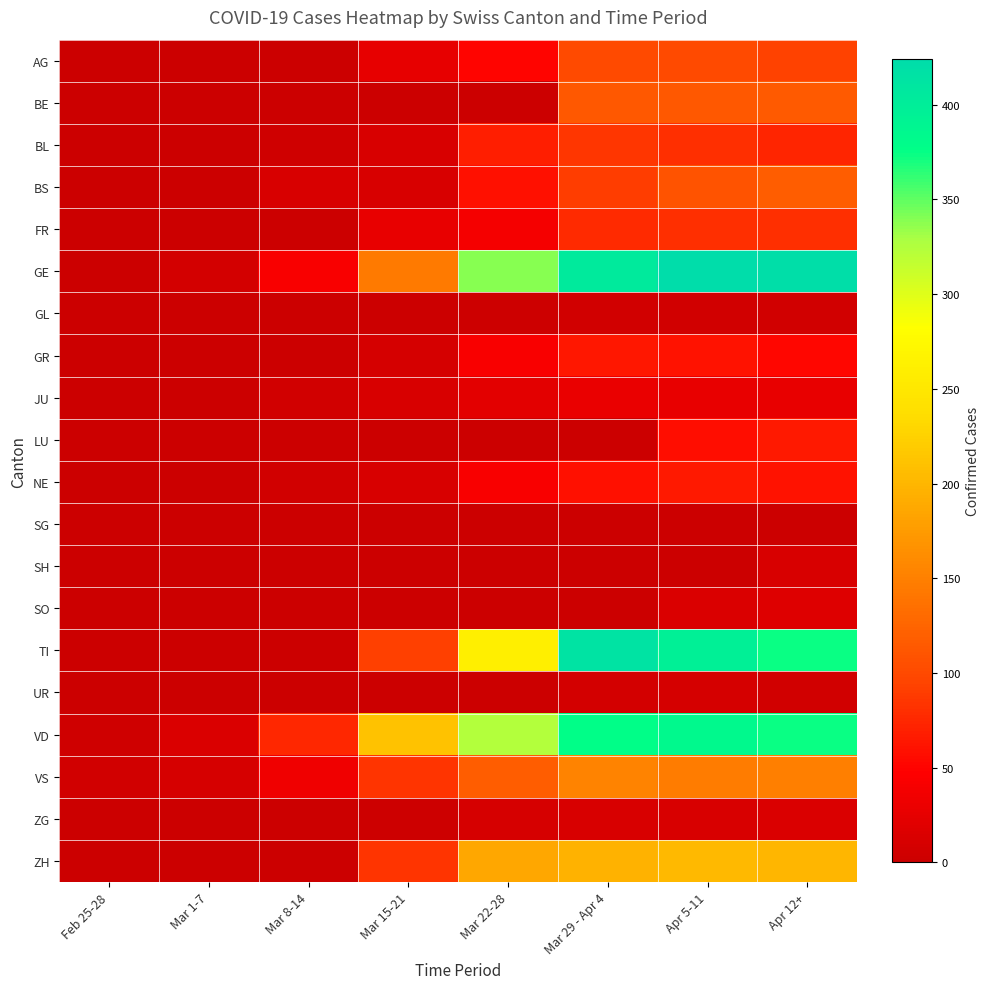

Reading left to right, extract all data points from this chart.

AG: Feb 25-28=0	Mar 1-7=0	Mar 8-14=1	Mar 15-21=25	Mar 22-28=50	Mar 29 - Apr 4=100	Apr 5-11=100	Apr 12+=94
BE: Feb 25-28=0	Mar 1-7=0	Mar 8-14=0	Mar 15-21=0	Mar 22-28=0	Mar 29 - Apr 4=113	Apr 5-11=113	Apr 12+=115
BL: Feb 25-28=1	Mar 1-7=1	Mar 8-14=4	Mar 15-21=12	Mar 22-28=68	Mar 29 - Apr 4=86	Apr 5-11=81	Apr 12+=73
BS: Feb 25-28=0	Mar 1-7=1	Mar 8-14=13	Mar 15-21=13	Mar 22-28=58	Mar 29 - Apr 4=90	Apr 5-11=108	Apr 12+=119
FR: Feb 25-28=0	Mar 1-7=0	Mar 8-14=0	Mar 15-21=28	Mar 22-28=39	Mar 29 - Apr 4=77	Apr 5-11=80	Apr 12+=81
GE: Feb 25-28=0	Mar 1-7=7	Mar 8-14=43	Mar 15-21=145	Mar 22-28=339	Mar 29 - Apr 4=405	Apr 5-11=424	Apr 12+=421
GL: Feb 25-28=0	Mar 1-7=0	Mar 8-14=0	Mar 15-21=0	Mar 22-28=3	Mar 29 - Apr 4=5	Apr 5-11=5	Apr 12+=5
GR: Feb 25-28=0	Mar 1-7=0	Mar 8-14=0	Mar 15-21=9	Mar 22-28=43	Mar 29 - Apr 4=63	Apr 5-11=60	Apr 12+=52
JU: Feb 25-28=0	Mar 1-7=1	Mar 8-14=6	Mar 15-21=13	Mar 22-28=22	Mar 29 - Apr 4=29	Apr 5-11=28	Apr 12+=27
LU: Feb 25-28=0	Mar 1-7=0	Mar 8-14=0	Mar 15-21=0	Mar 22-28=0	Mar 29 - Apr 4=0	Apr 5-11=57	Apr 12+=66
NE: Feb 25-28=0	Mar 1-7=0	Mar 8-14=6	Mar 15-21=13	Mar 22-28=42	Mar 29 - Apr 4=59	Apr 5-11=66	Apr 12+=61
SG: Feb 25-28=0	Mar 1-7=0	Mar 8-14=0	Mar 15-21=0	Mar 22-28=0	Mar 29 - Apr 4=0	Apr 5-11=0	Apr 12+=0
SH: Feb 25-28=0	Mar 1-7=0	Mar 8-14=0	Mar 15-21=0	Mar 22-28=0	Mar 29 - Apr 4=0	Apr 5-11=0	Apr 12+=12
SO: Feb 25-28=0	Mar 1-7=0	Mar 8-14=0	Mar 15-21=0	Mar 22-28=0	Mar 29 - Apr 4=0	Apr 5-11=14	Apr 12+=18
TI: Feb 25-28=0	Mar 1-7=0	Mar 8-14=0	Mar 15-21=92	Mar 22-28=261	Mar 29 - Apr 4=415	Apr 5-11=396	Apr 12+=374
UR: Feb 25-28=0	Mar 1-7=0	Mar 8-14=0	Mar 15-21=0	Mar 22-28=1	Mar 29 - Apr 4=7	Apr 5-11=9	Apr 12+=6
VD: Feb 25-28=4	Mar 1-7=14	Mar 8-14=75	Mar 15-21=211	Mar 22-28=324	Mar 29 - Apr 4=377	Apr 5-11=383	Apr 12+=374
VS: Feb 25-28=6	Mar 1-7=11	Mar 8-14=34	Mar 15-21=83	Mar 22-28=119	Mar 29 - Apr 4=154	Apr 5-11=147	Apr 12+=150
ZG: Feb 25-28=0	Mar 1-7=0	Mar 8-14=0	Mar 15-21=3	Mar 22-28=10	Mar 29 - Apr 4=13	Apr 5-11=13	Apr 12+=14
ZH: Feb 25-28=0	Mar 1-7=0	Mar 8-14=0	Mar 15-21=83	Mar 22-28=187	Mar 29 - Apr 4=197	Apr 5-11=203	Apr 12+=200